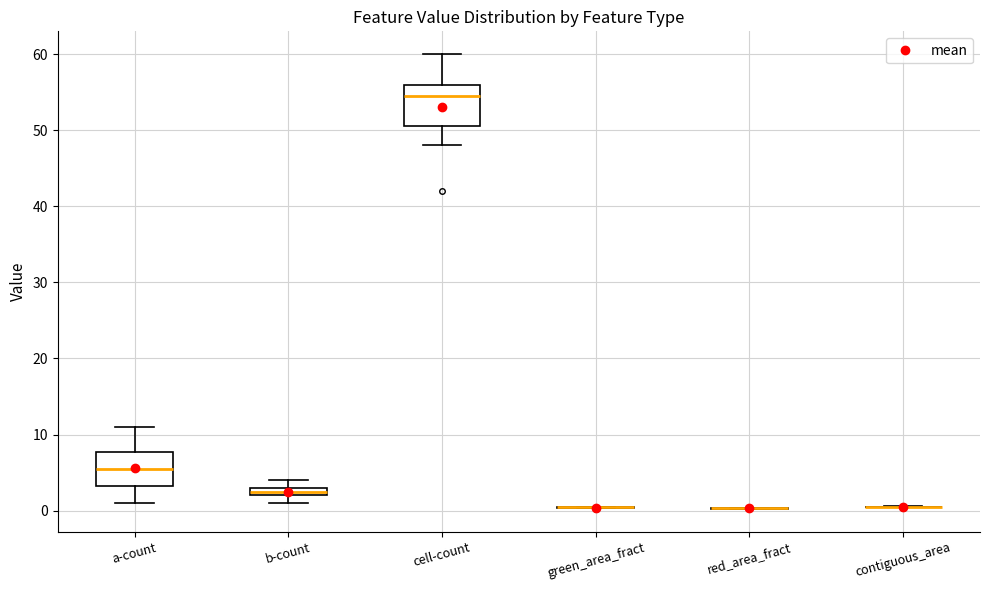

Where is the lower edge of the box for cell-count on the y-axis? The values are not printed on the chart, so give them approximately, as read against the axis.

51